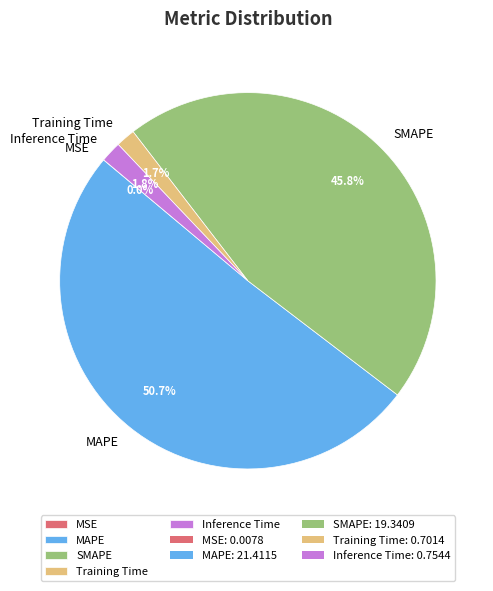

To the nearest percent, what is the difference between the largest and smallest slice percentages?

51%